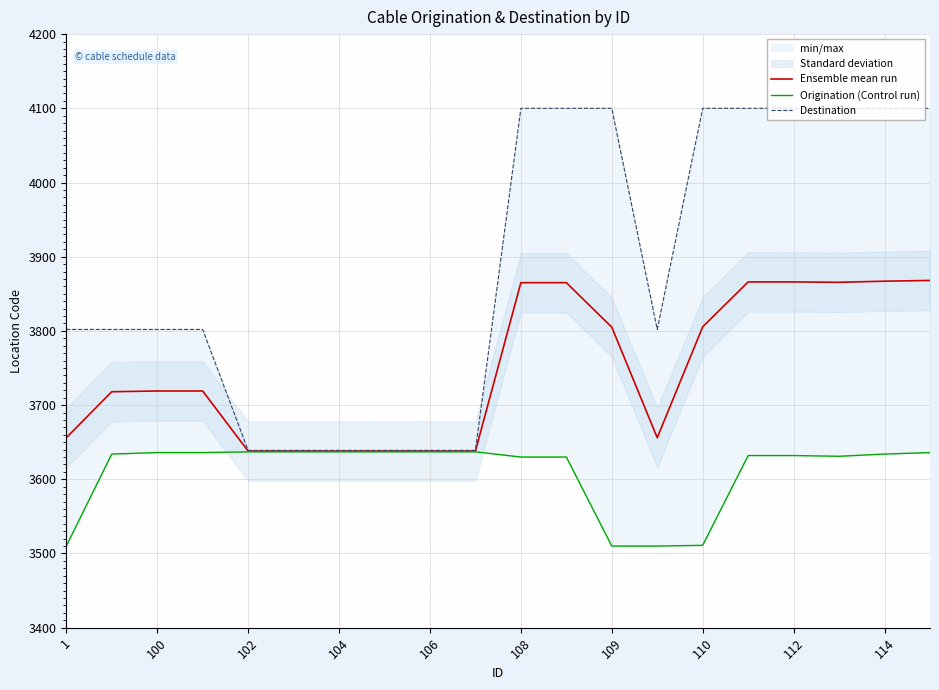

Which label corresponds to the smallest value in the chart?

1